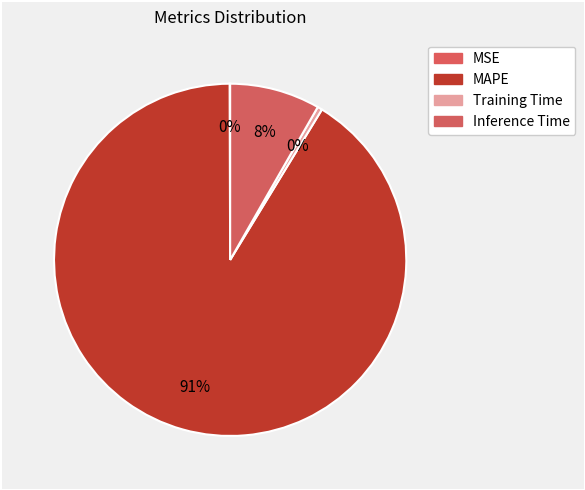

Is it true that Inference Time is 15% of the pie?

False